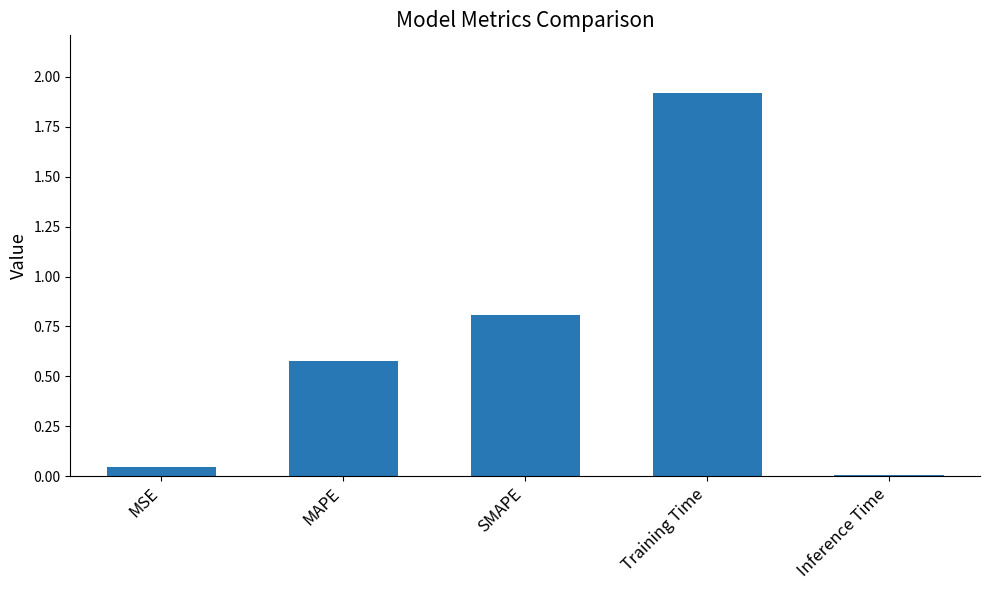

What is the change in value from MAPE to SMAPE?

+0.2